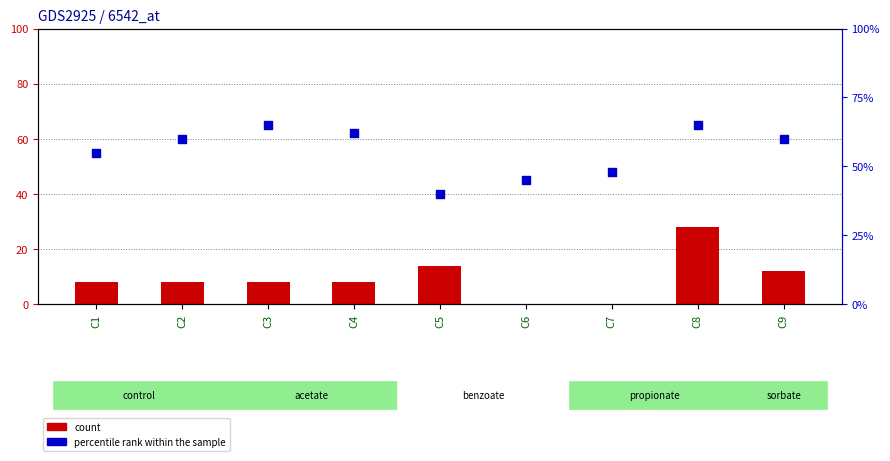

Which series reaches the minimum Y coordinate?

count